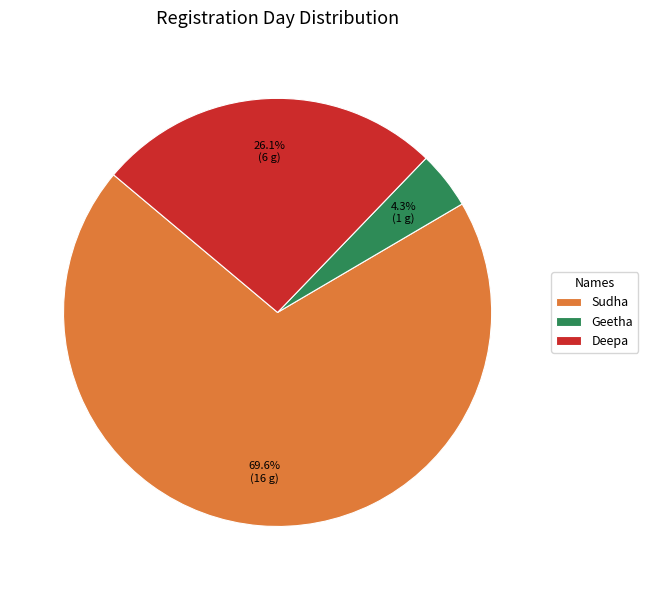

Rank the categories by value from lowest to highest.

Geetha, Deepa, Sudha